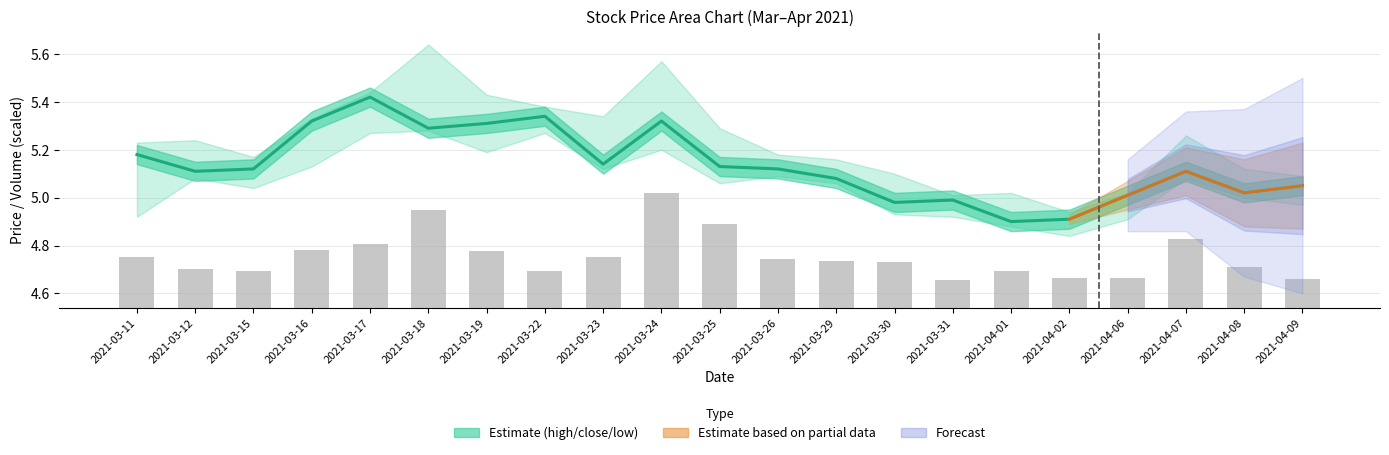

At how many categories does at least one series exceed 0?

21